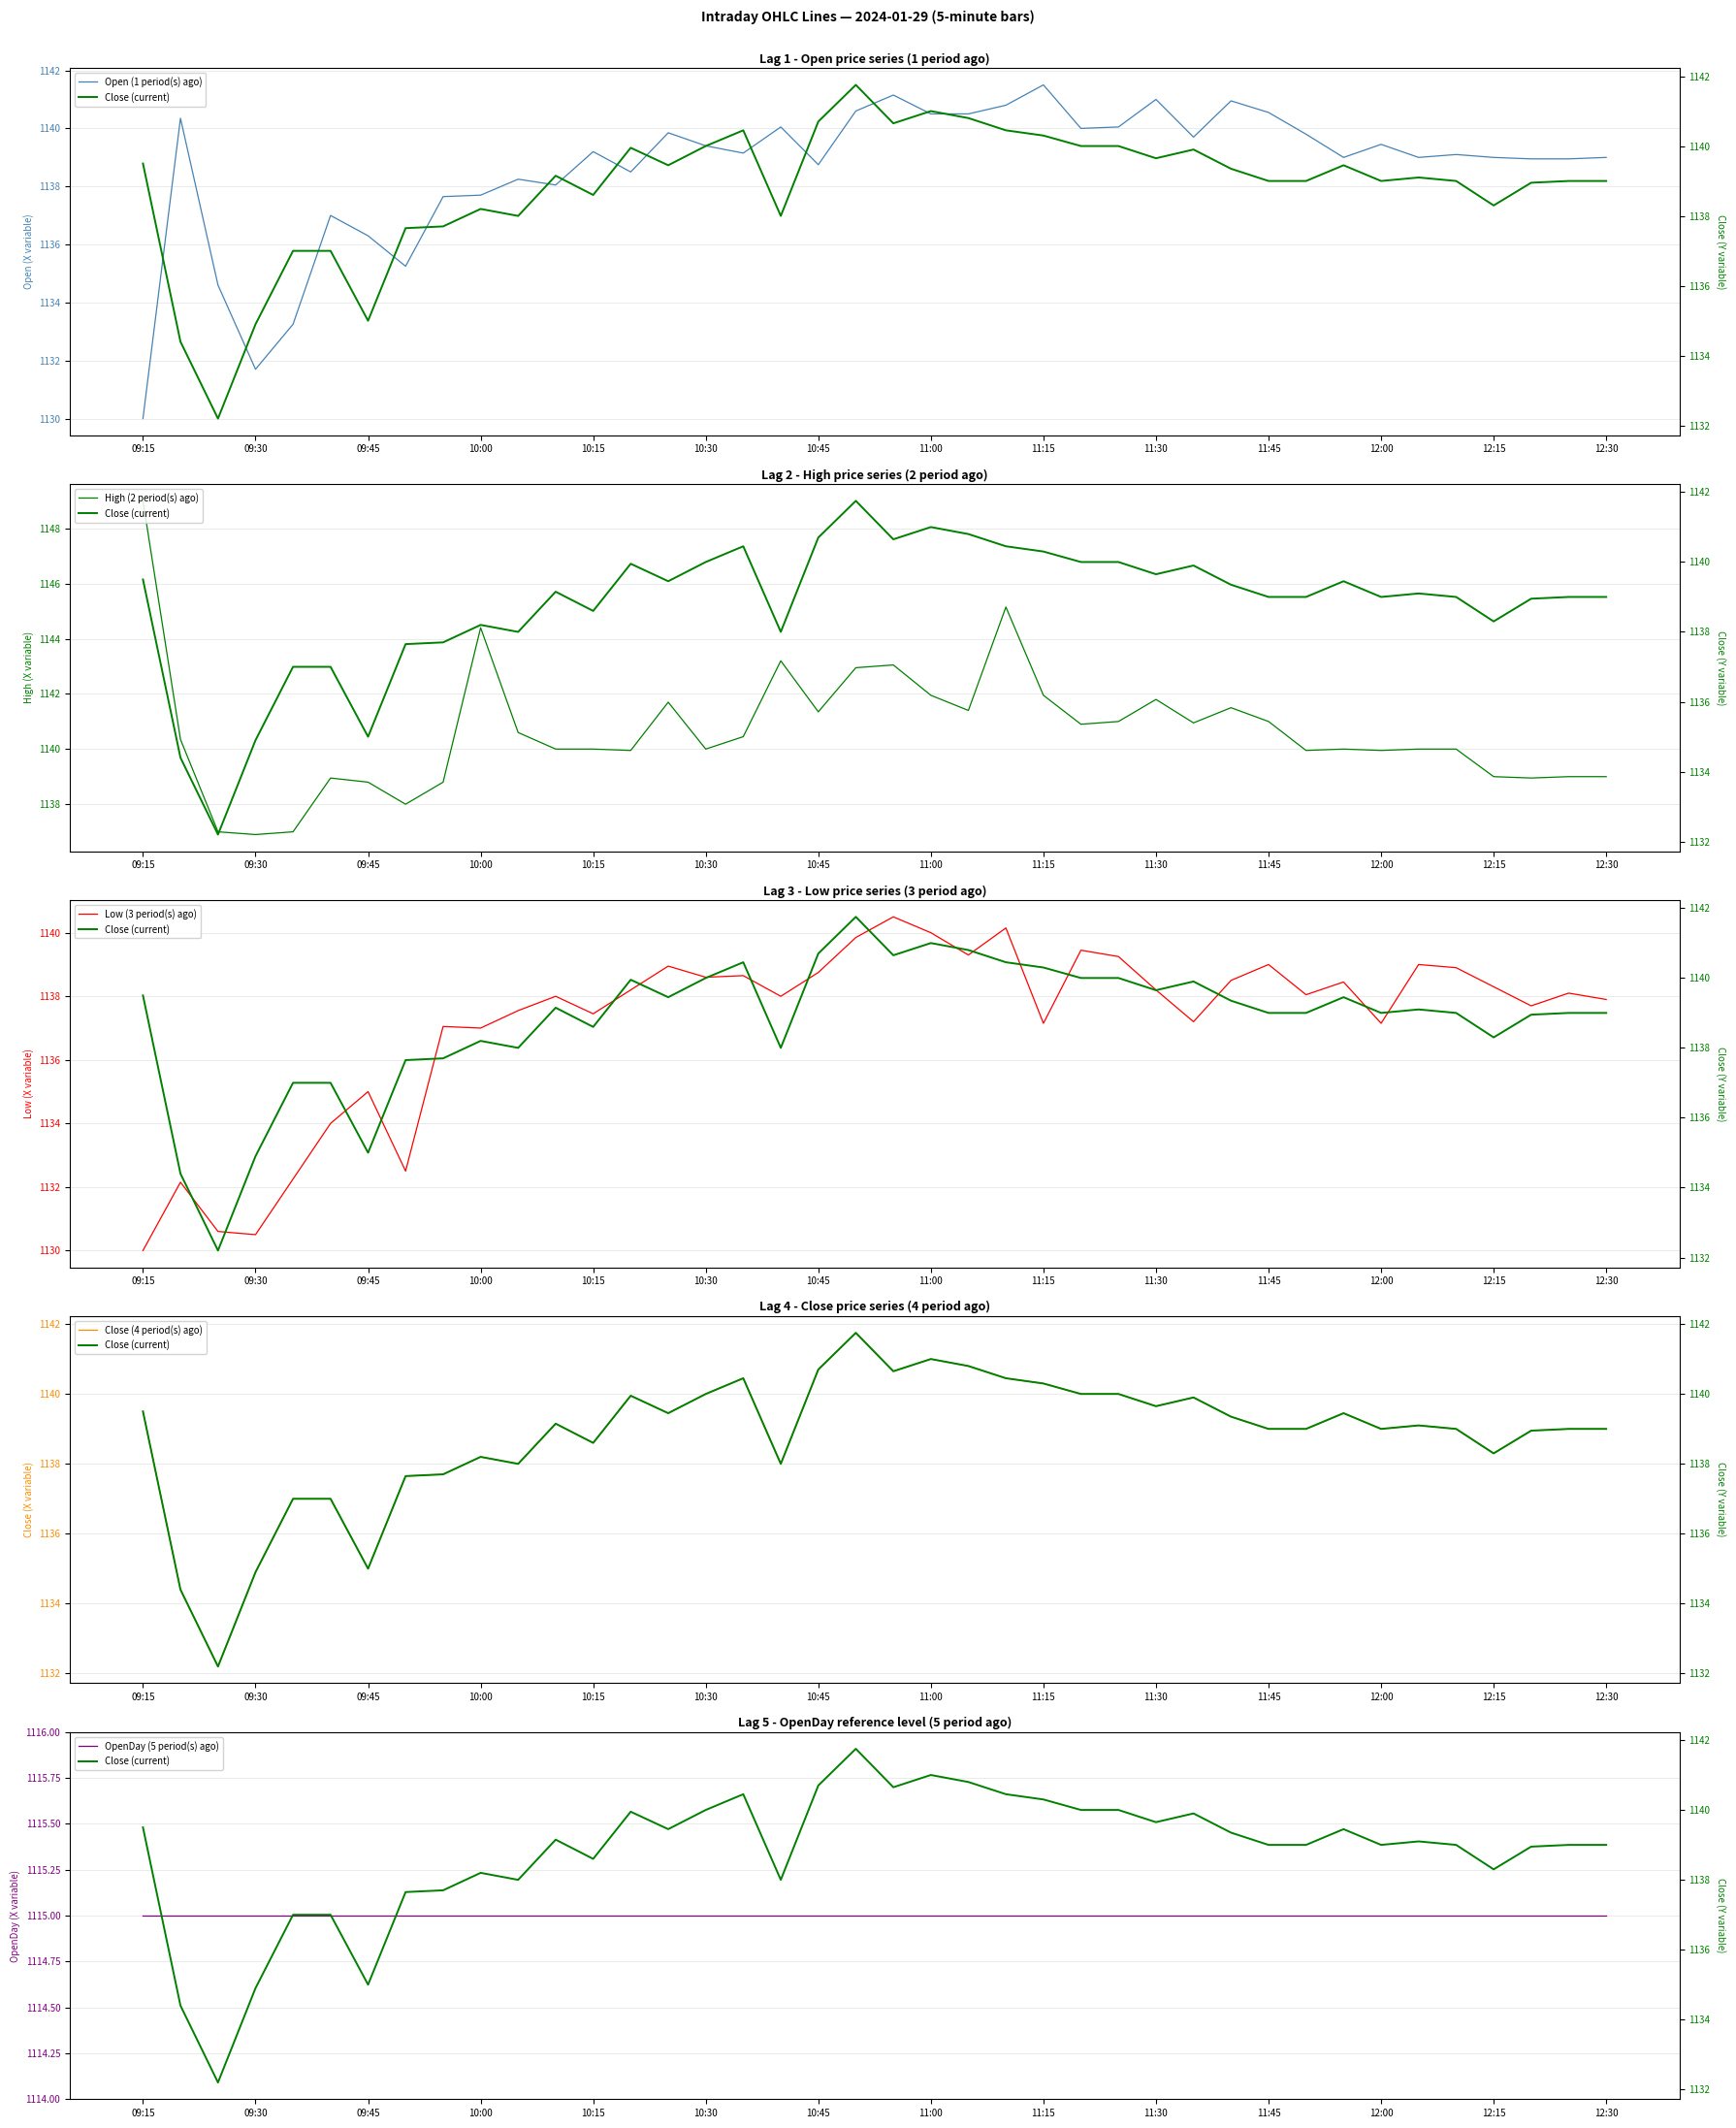

Is it true that Close (4 period(s) ago) equals 1546.0 at 11:15?

False